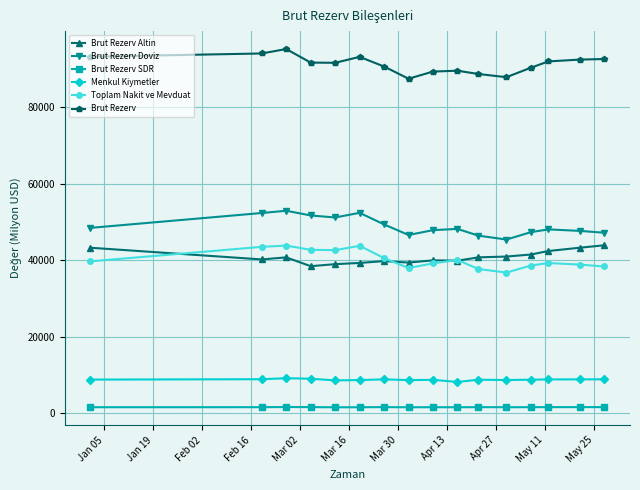

True or false: Menkul Kiymetler and Toplam Nakit ve Mevduat cross at least once.

False